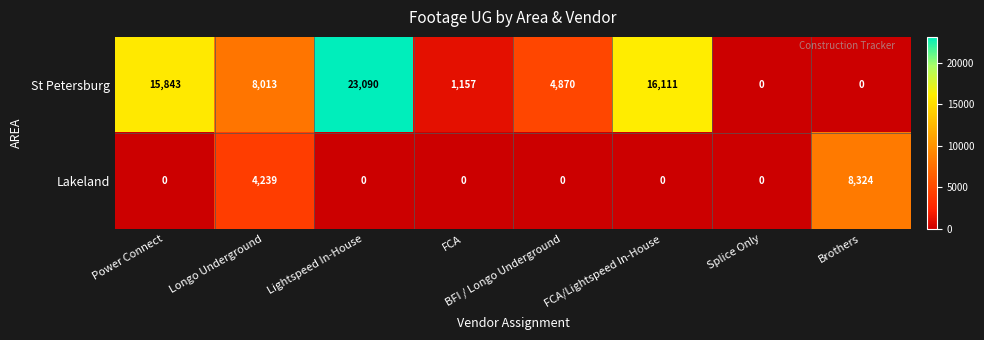

The value of Lakeland at Brothers is 8324. True or false?

True